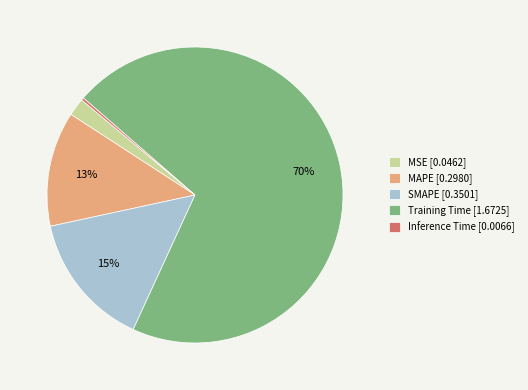

To the nearest percent, what is the combined percentage of SMAPE [0.3501] and Training Time [1.6725]?

85%